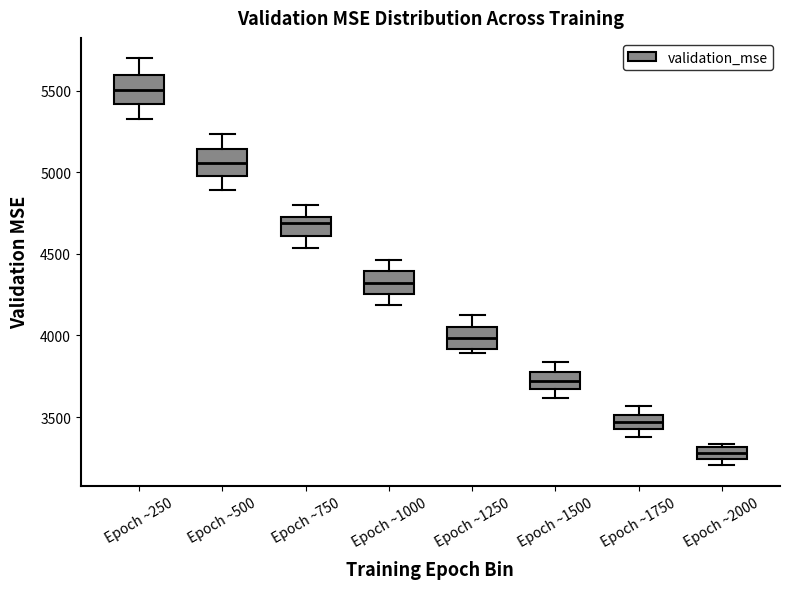

Which box has the lowest median line?

Epoch ~2000